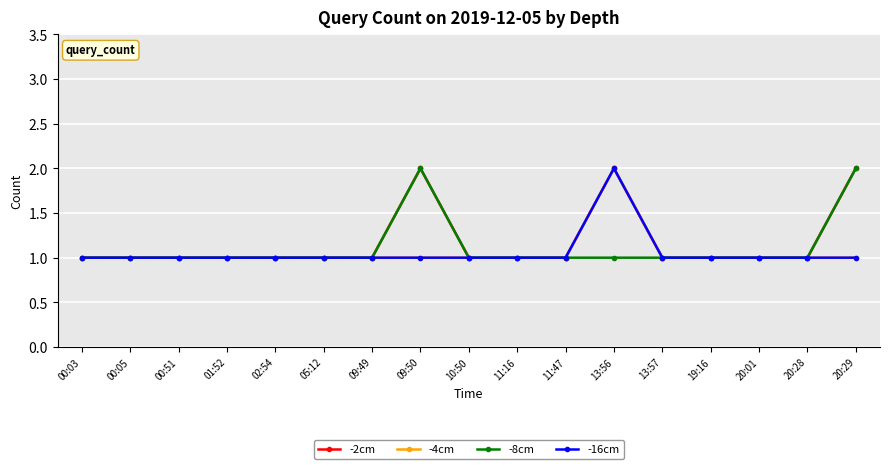

How many lines are shown in the chart?

4